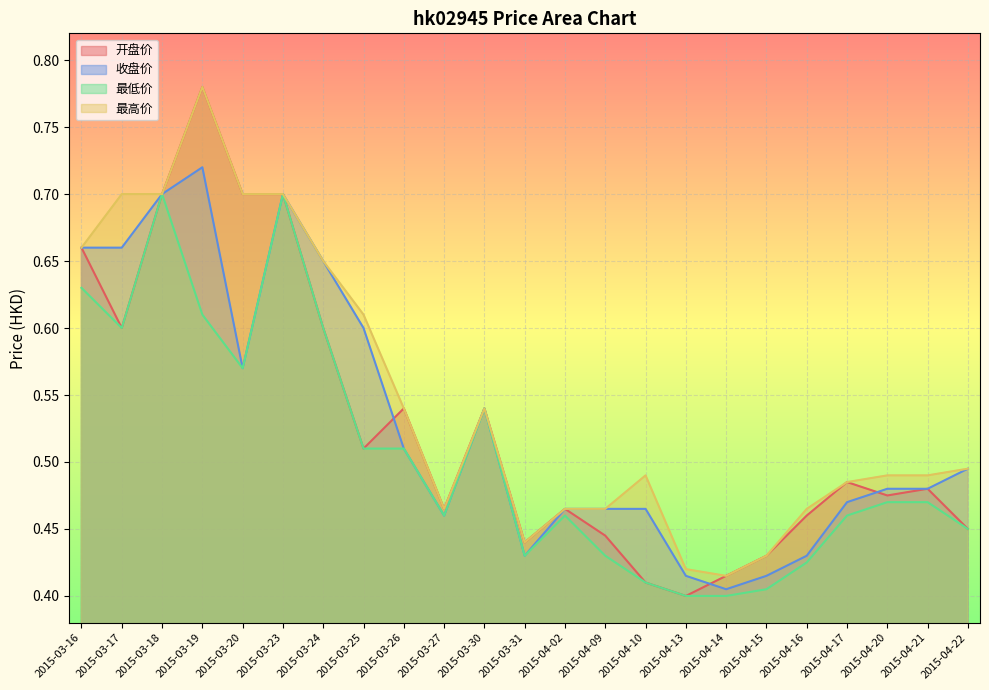

At how many categories does at least one series exceed 0?

23